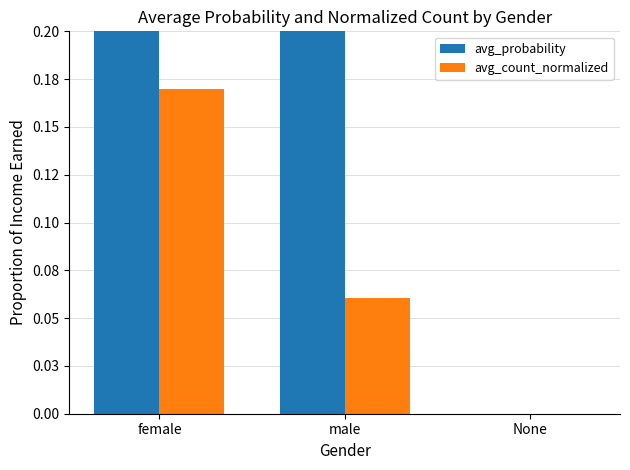

Are the bars grouped side by side (vs. stacked)?

Yes